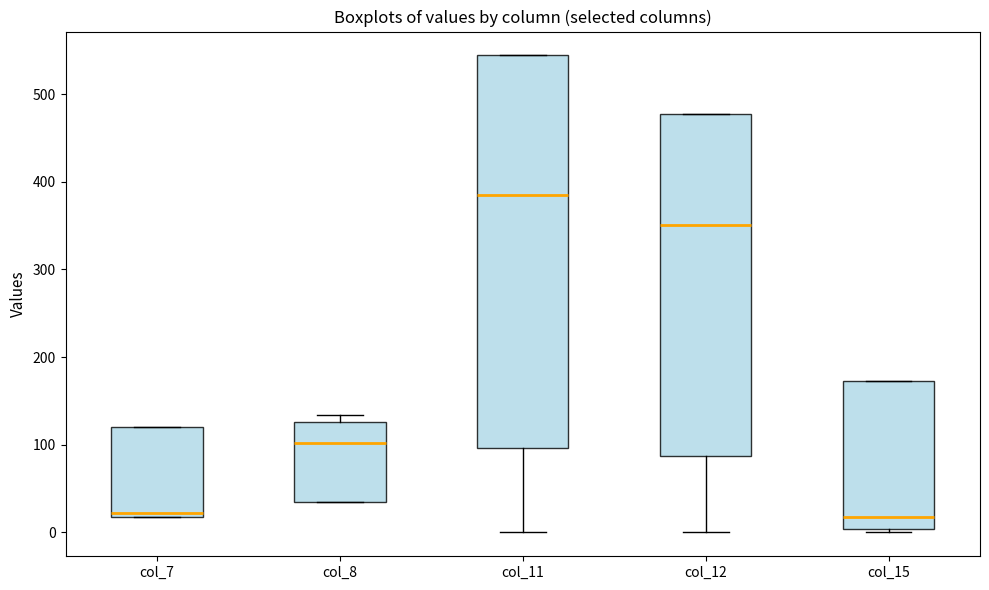

Where does the median line of the box for col_8 sit on the y-axis? The values are not printed on the chart, so give them approximately, as read against the axis.

100